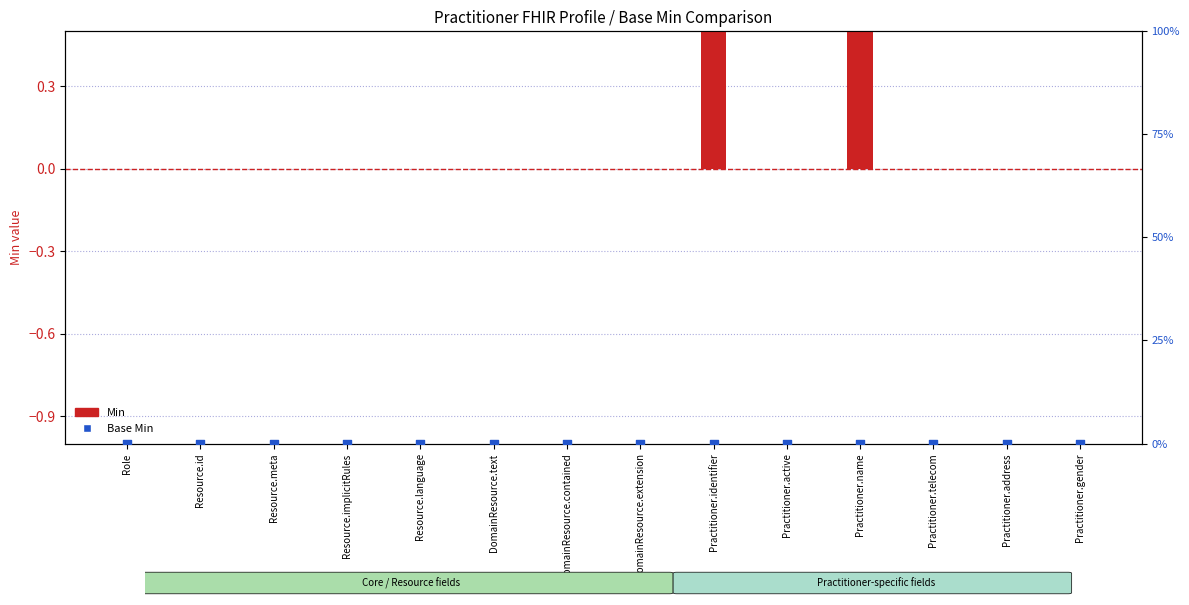

Which series reaches the minimum Y coordinate?

Min